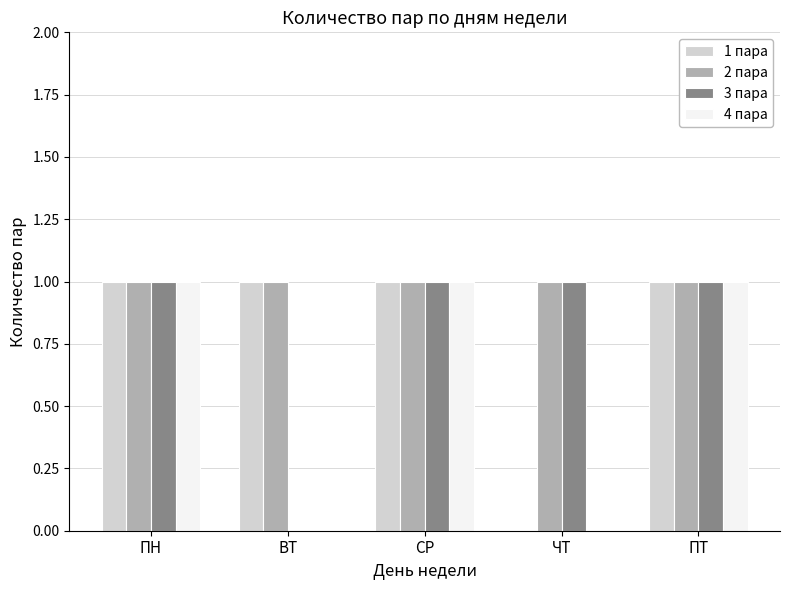

Reading left to right, transcribe all the data shown in this chart.

1 пара: ПН=1	ВТ=1	СР=1	ЧТ=0	ПТ=1
2 пара: ПН=1	ВТ=1	СР=1	ЧТ=1	ПТ=1
3 пара: ПН=1	ВТ=0	СР=1	ЧТ=1	ПТ=1
4 пара: ПН=1	ВТ=0	СР=1	ЧТ=0	ПТ=1